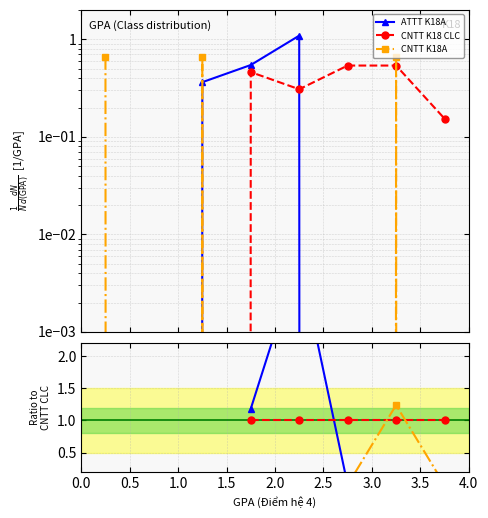

What position from the left is 1.5?

4